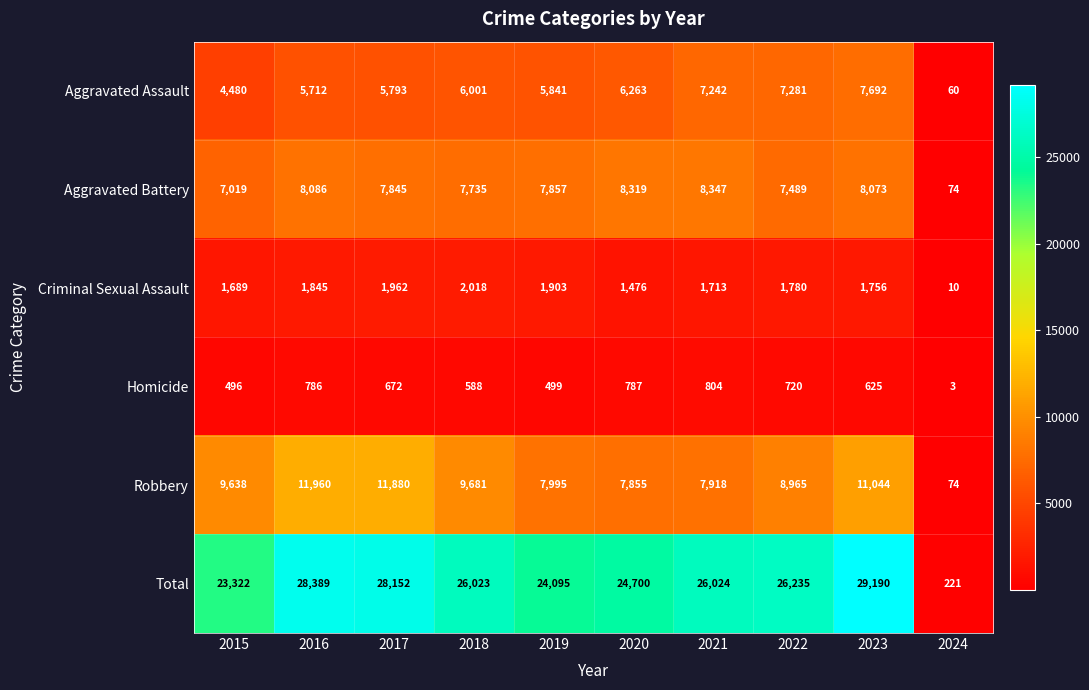

Which series has the largest total across all categories?

Total